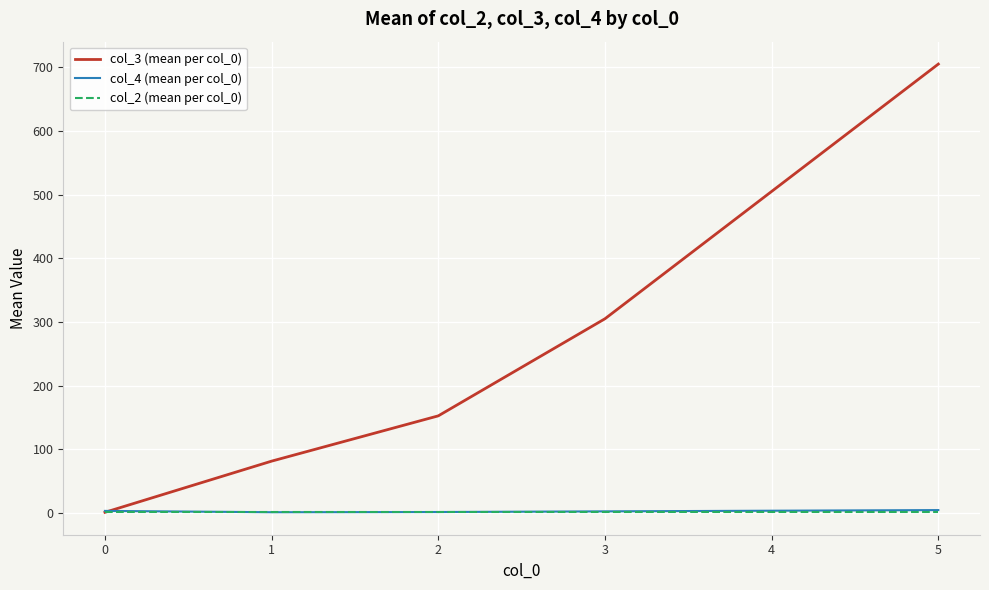

Which series has the largest range (max minus min)?

col_3 (mean per col_0)